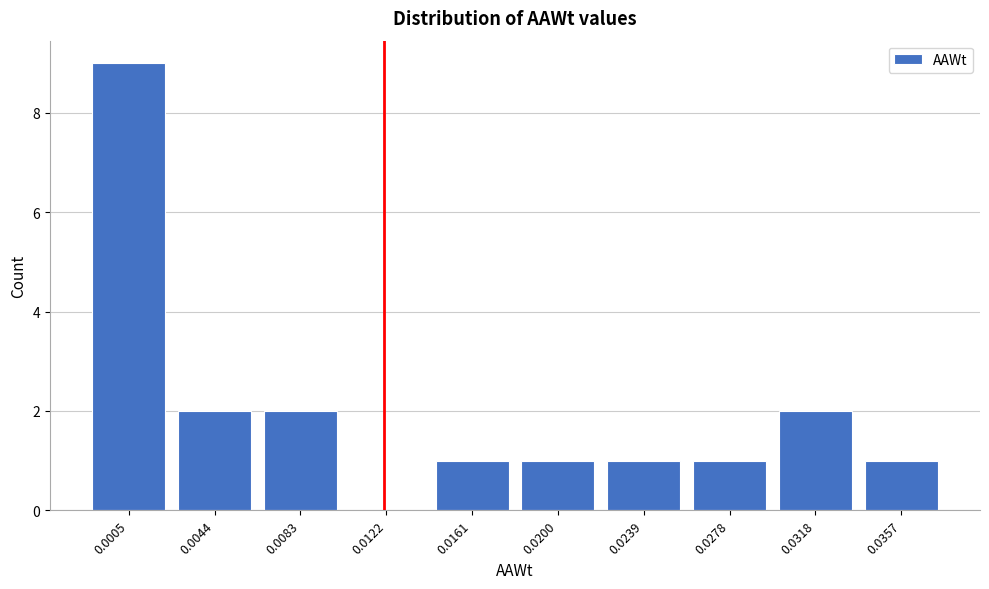

Reading left to right, transcribe all the data shown in this chart.

0.0005=9	0.0044=2	0.0083=2	0.0122=0	0.0161=1	0.0200=1	0.0239=1	0.0278=1	0.0318=2	0.0357=1